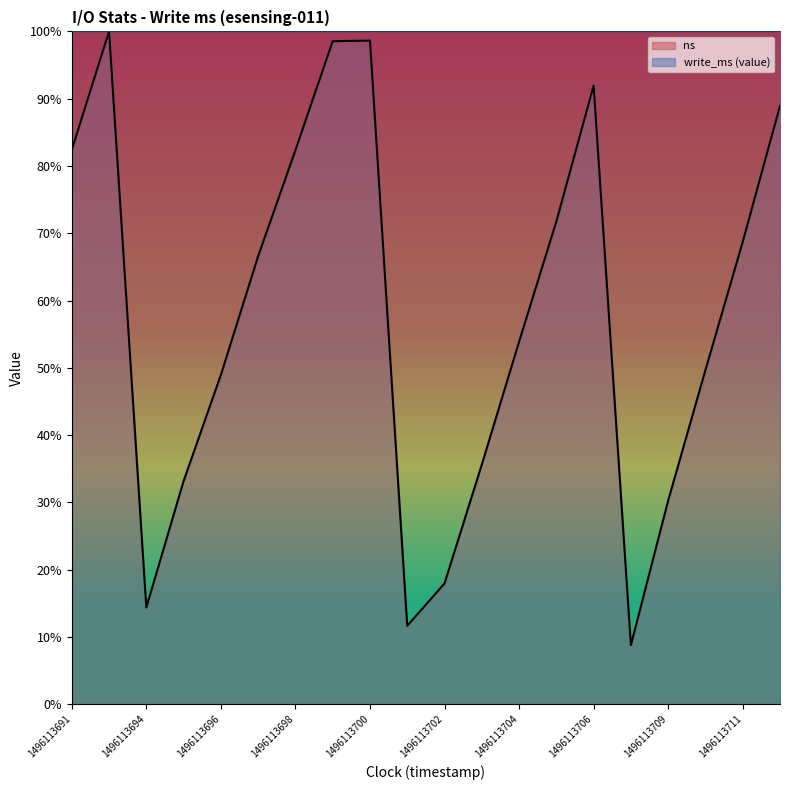

Reading right to left, extract all data points from this chart.

1496113712=88.9	1496113711=68.7	1496113710=49.7	1496113709=30.3	1496113708=8.8	1496113706=91.9	1496113705=71.7	1496113704=53.9	1496113703=35.6	1496113702=17.9	1496113701=11.6	1496113700=98.6	1496113699=98.5	1496113698=82.3	1496113697=66.6	1496113696=48.9	1496113695=33.2	1496113694=14.4	1496113692=100.0	1496113691=82.4